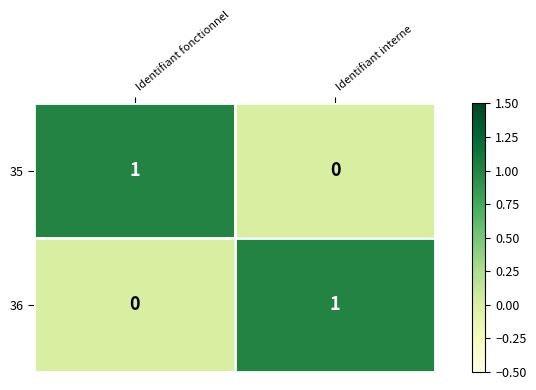

Reading left to right, list all the values displayed in this chart.

35: 1	0
36: 0	1